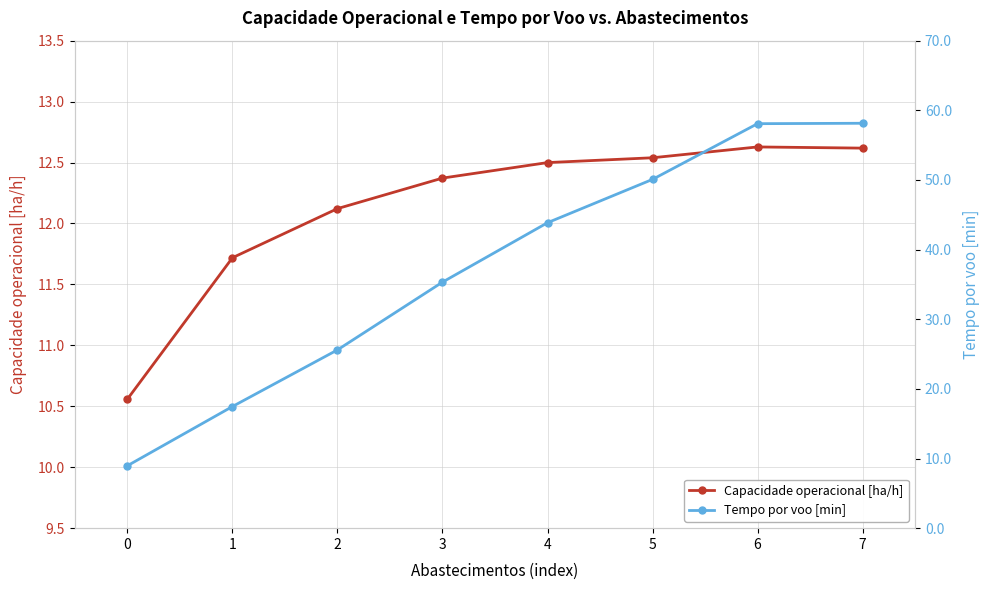

What is the sum of all Tempo por voo [min] values?

297.5